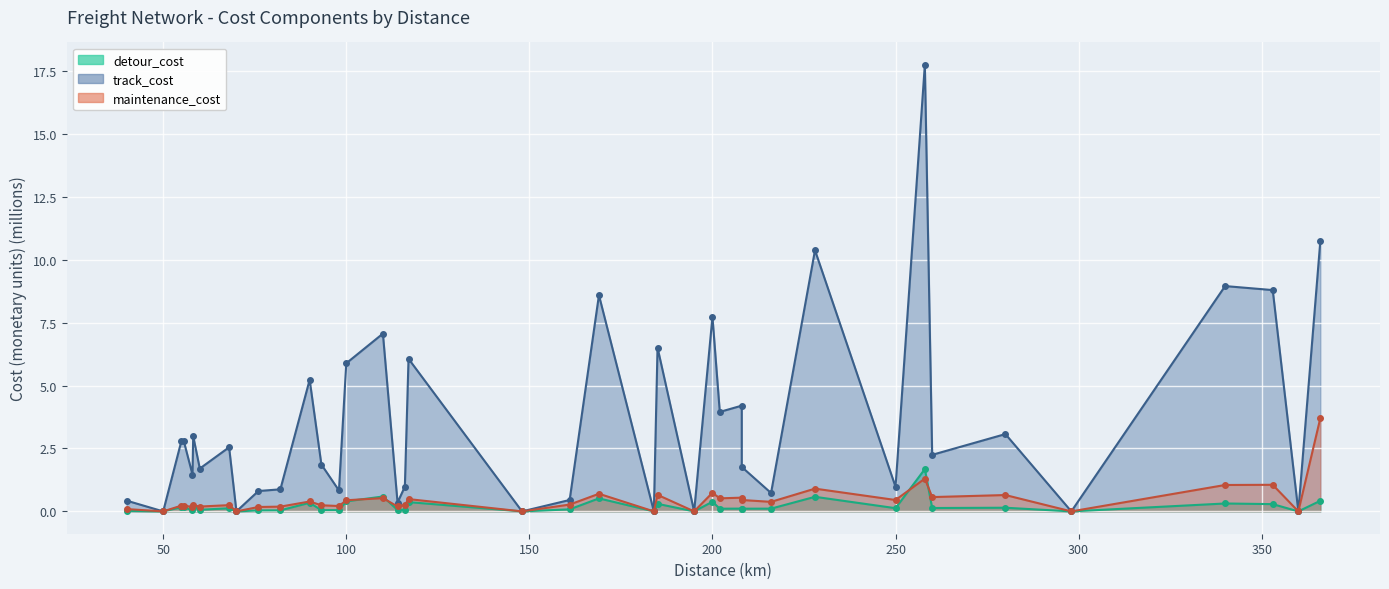

Where is the first local maximum for maintenance_cost?

58.2